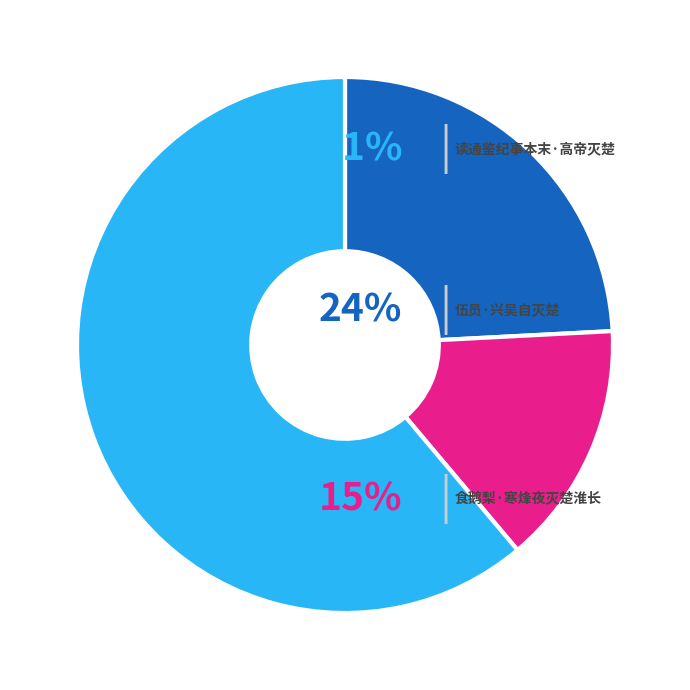

Does any single category account for the majority?

Yes